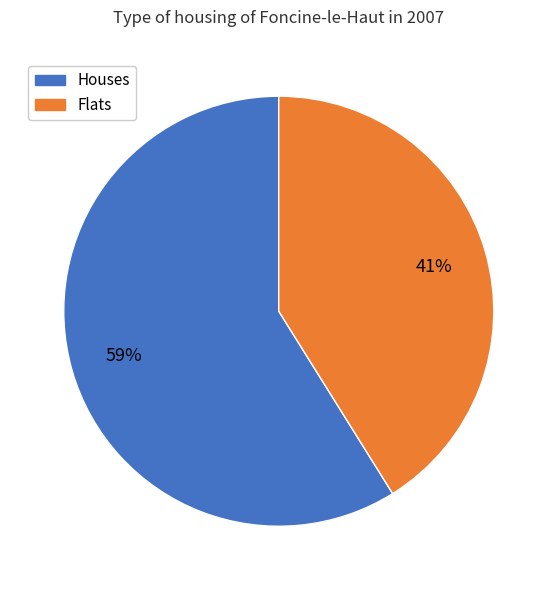

Is there a majority slice in this chart?

Yes